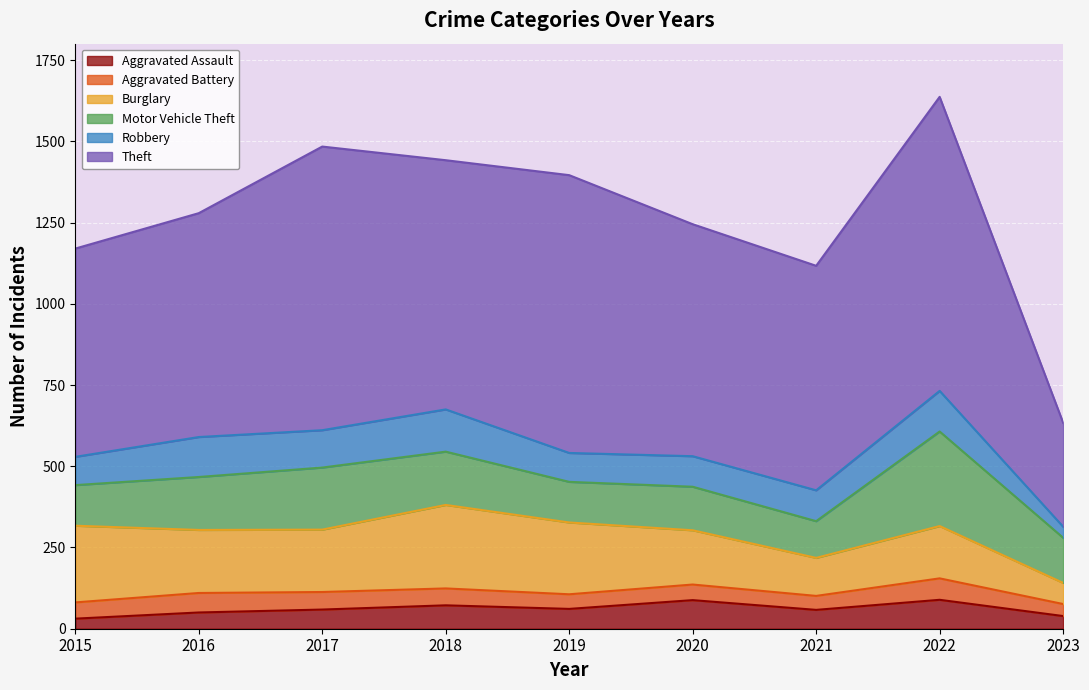

What is the total value across all series at 2022?

1637